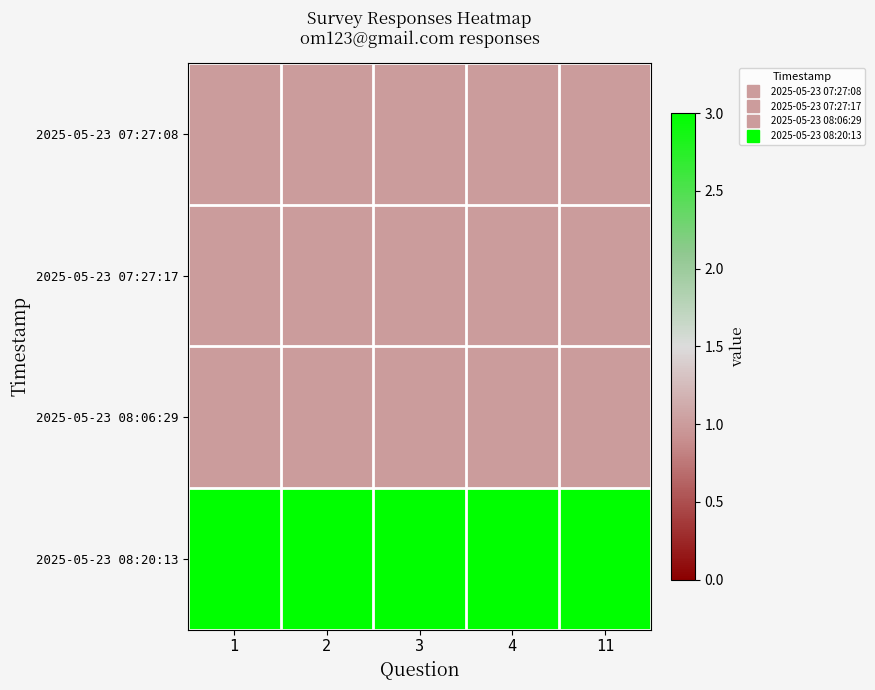

Which category has the lowest value across all series?

1